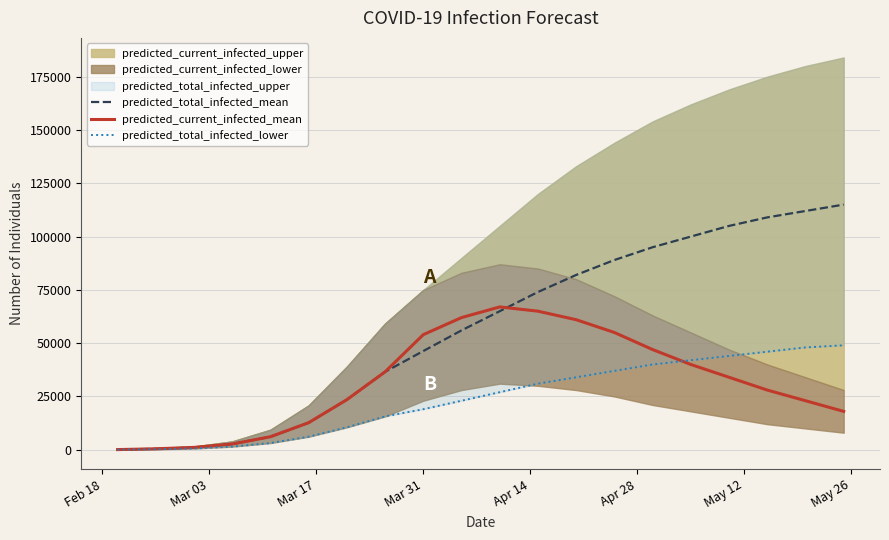

True or false: predicted_total_infected_mean and predicted_total_infected_lower intersect in this chart.

False